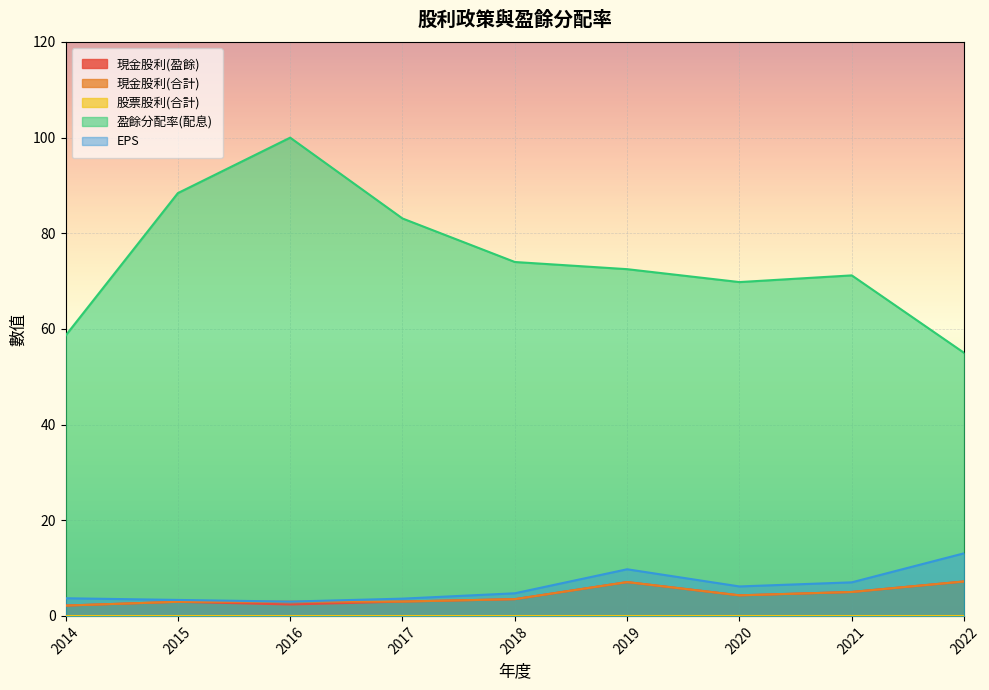

Read the 盈餘分配率(配息) value at 2021.

71.2